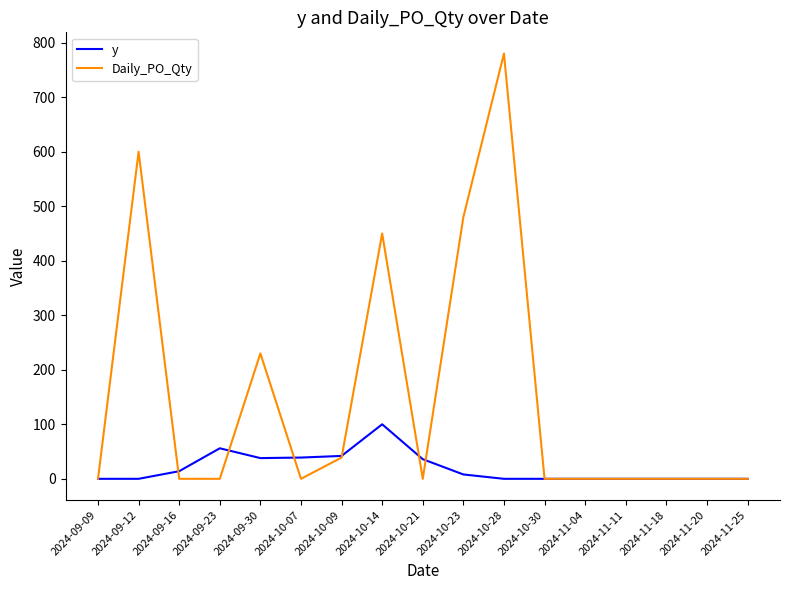

The value of y at 2024-11-11 is 54. True or false?

False